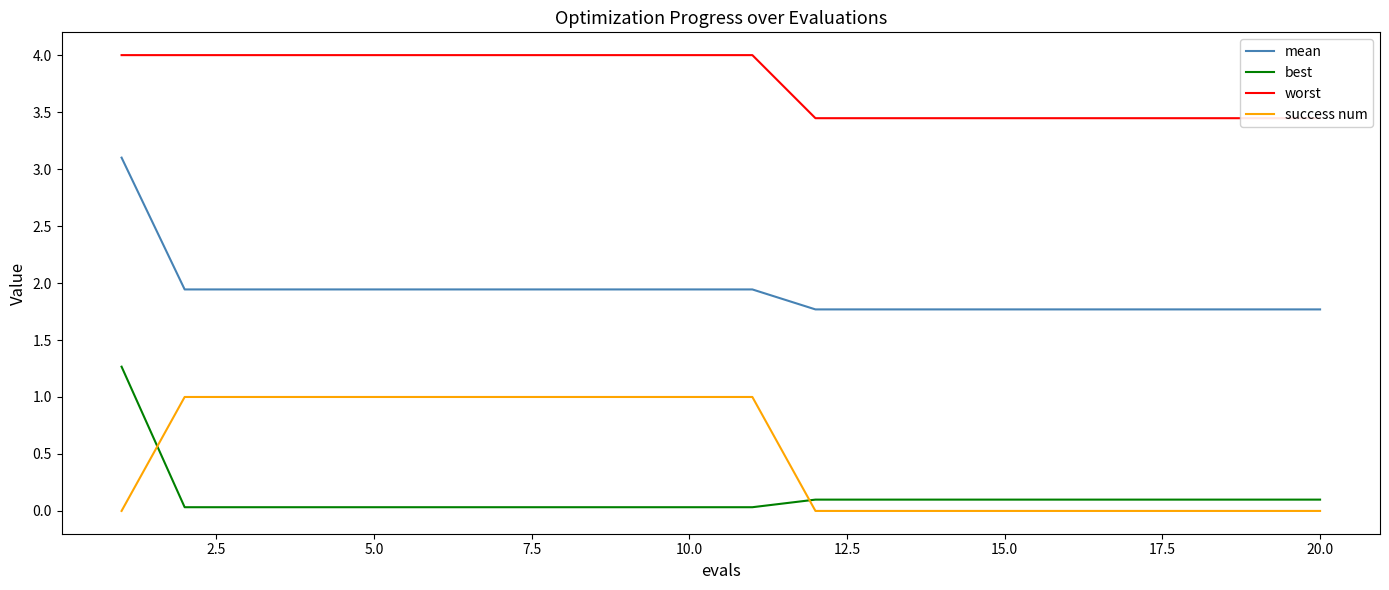

True or false: success num has a value of 0.5 at 10.0.

False